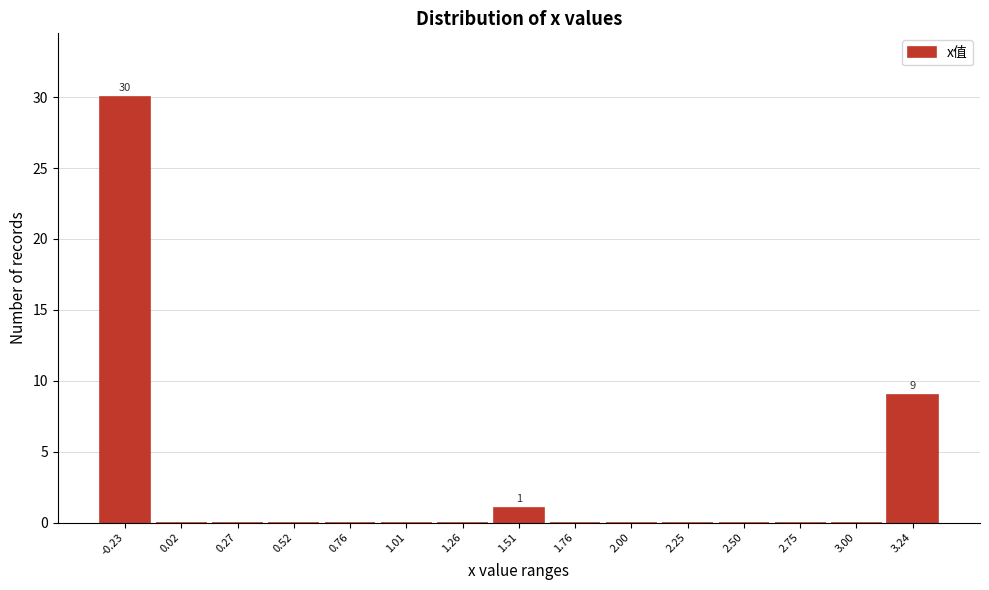

Over which range of the x-axis is the bar tallest?

-0.35 to -0.10